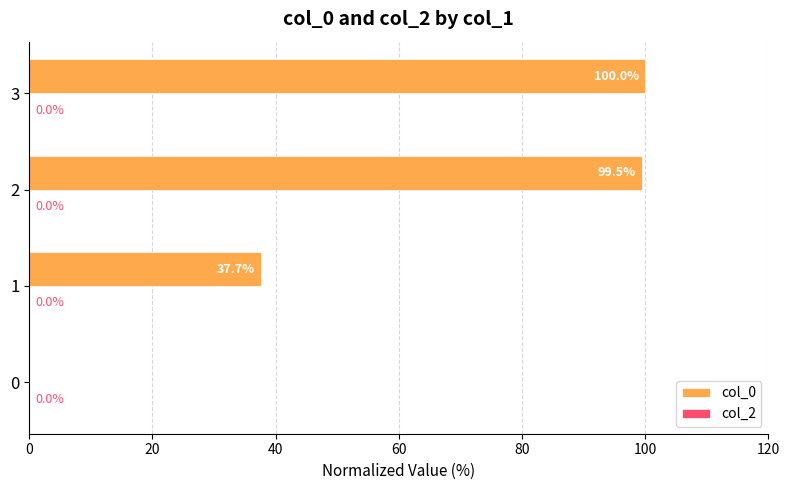

Read the value at 1.

37.7